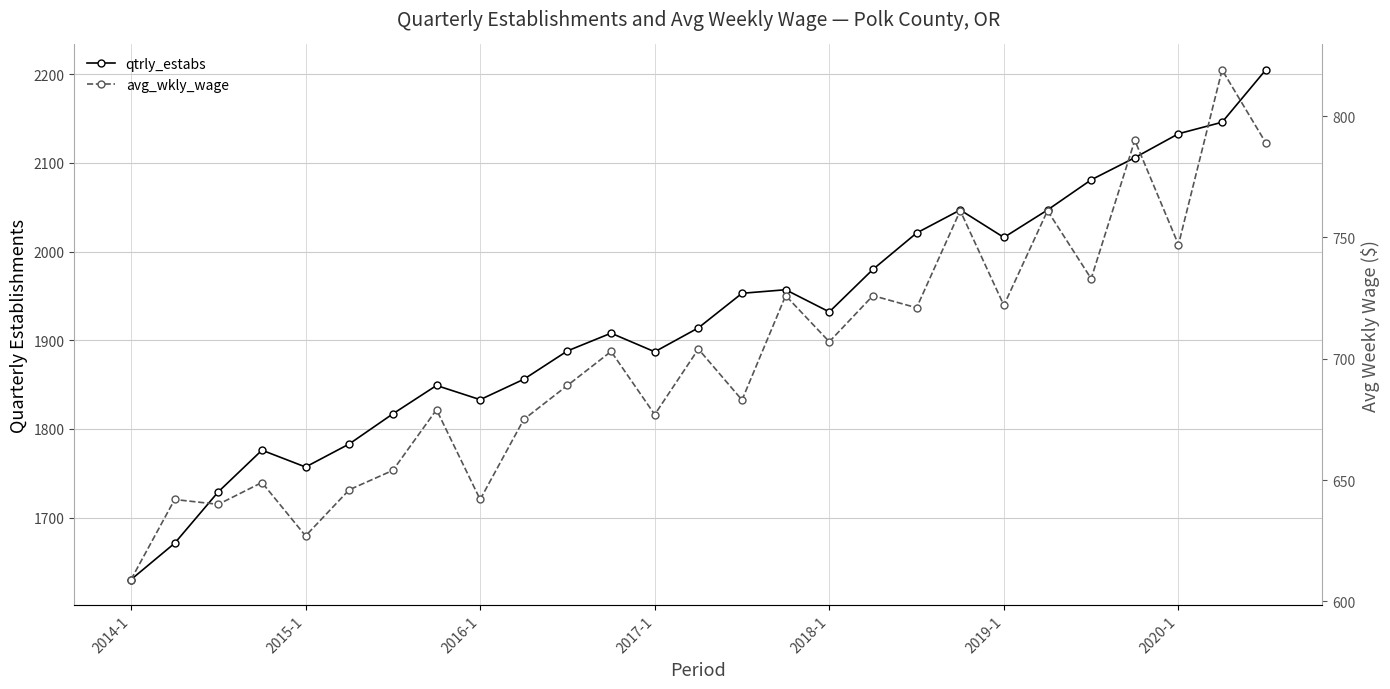

True or false: avg_wkly_wage and qtrly_estabs cross at least once.

False